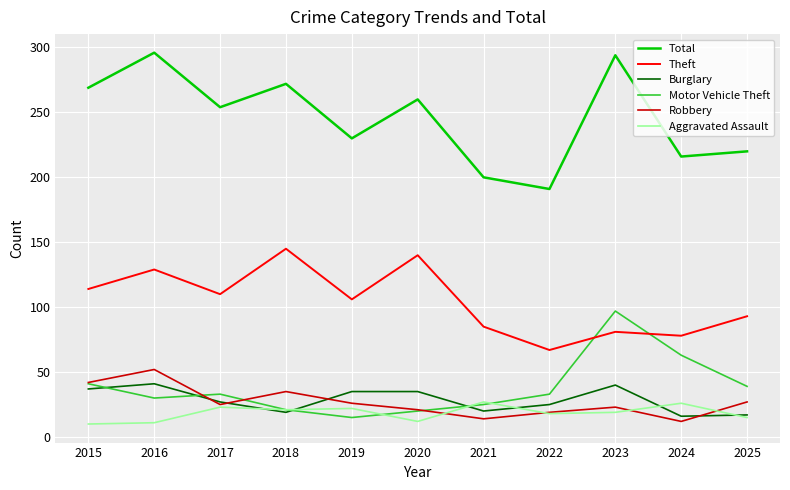

What is the maximum value for Total?

296